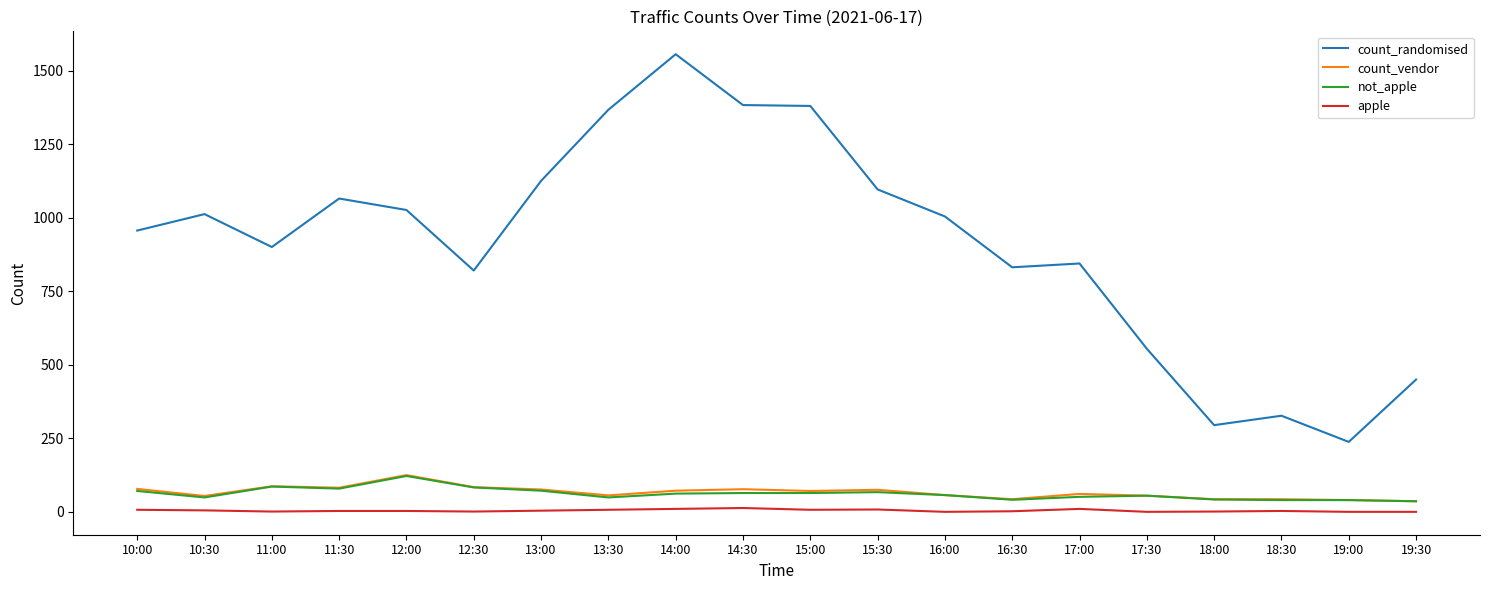

The value of count_randomised at 12:00 is 1027. True or false?

True